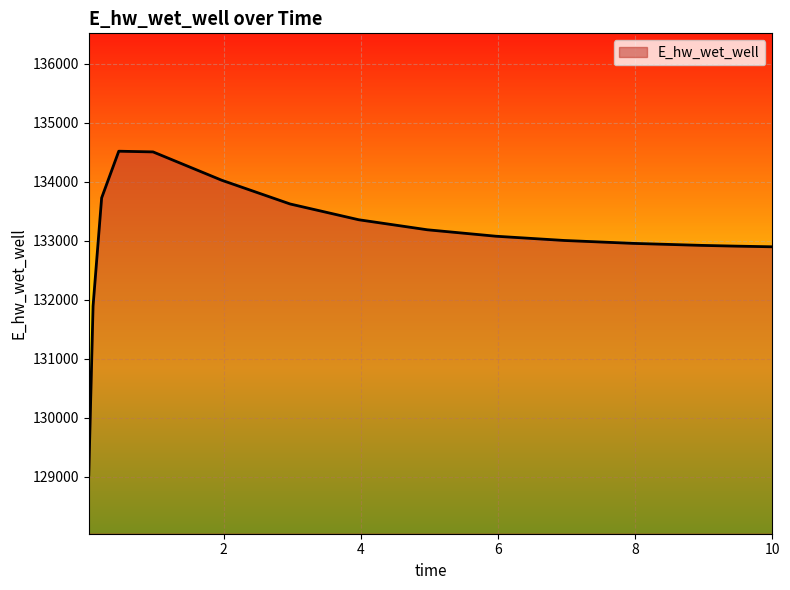

What is the maximum value shown in the chart?

134519.9